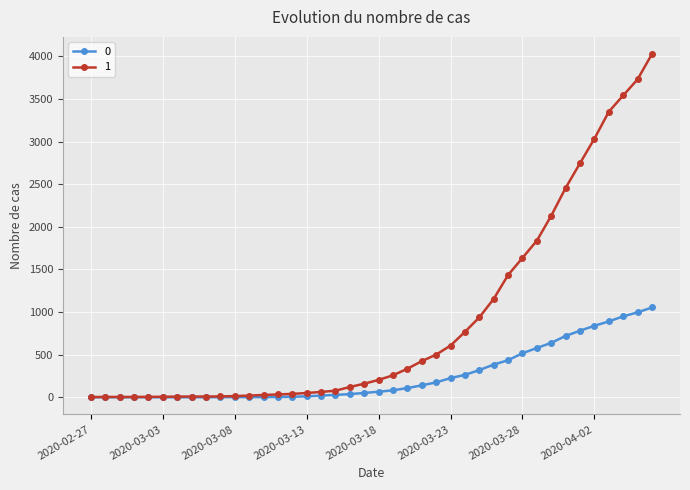

At how many categories does at least one series exceed 3562?

2